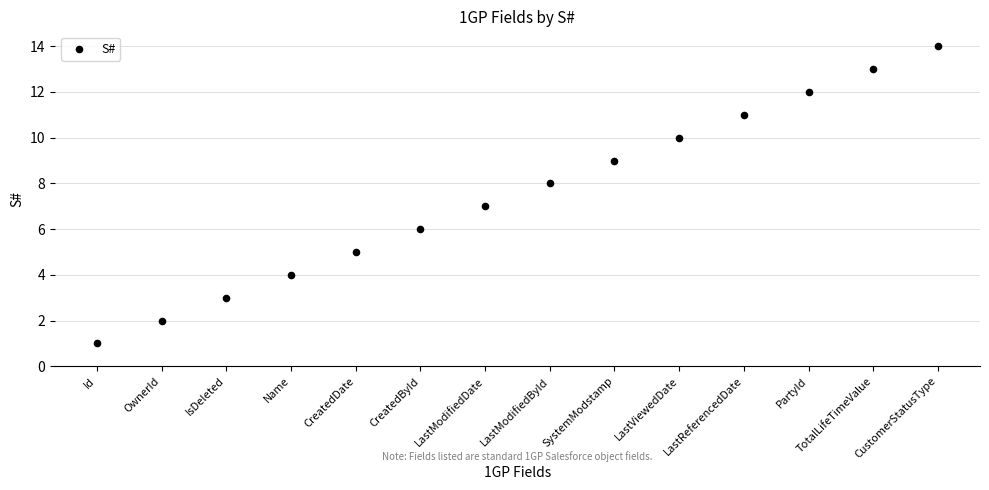

What is the range of Y values (max minus min)?

13